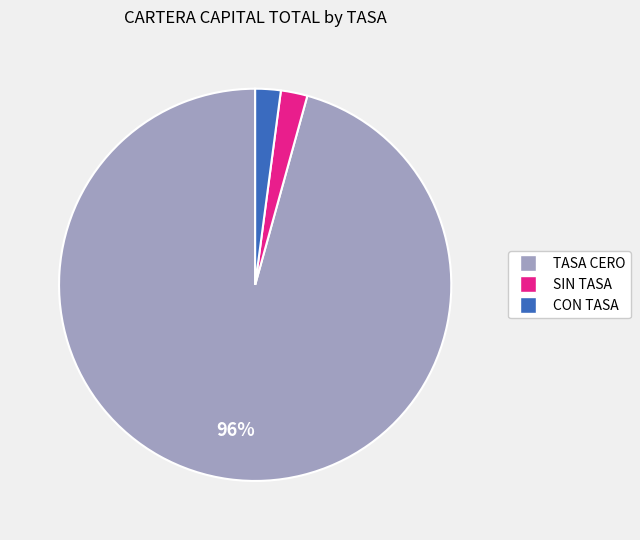

To the nearest percent, what is the difference between the largest and smallest slice percentages?

94%